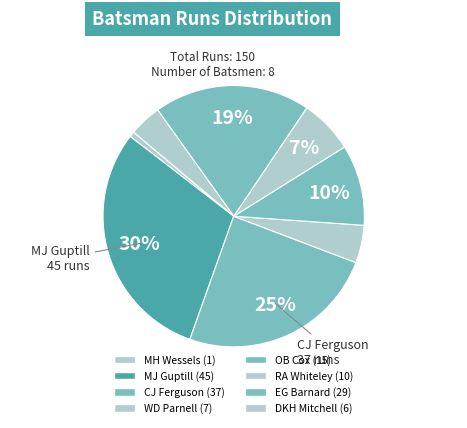

To the nearest percent, what is the combined percentage of CJ Ferguson and OB Cox?

35%